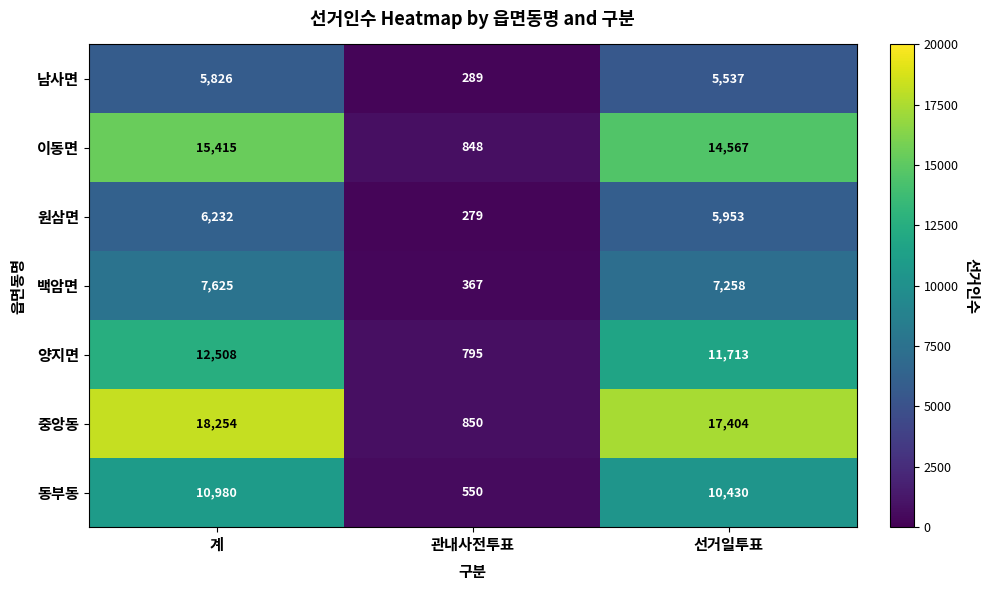

At which label does 이동면 first exceed 14567?

계